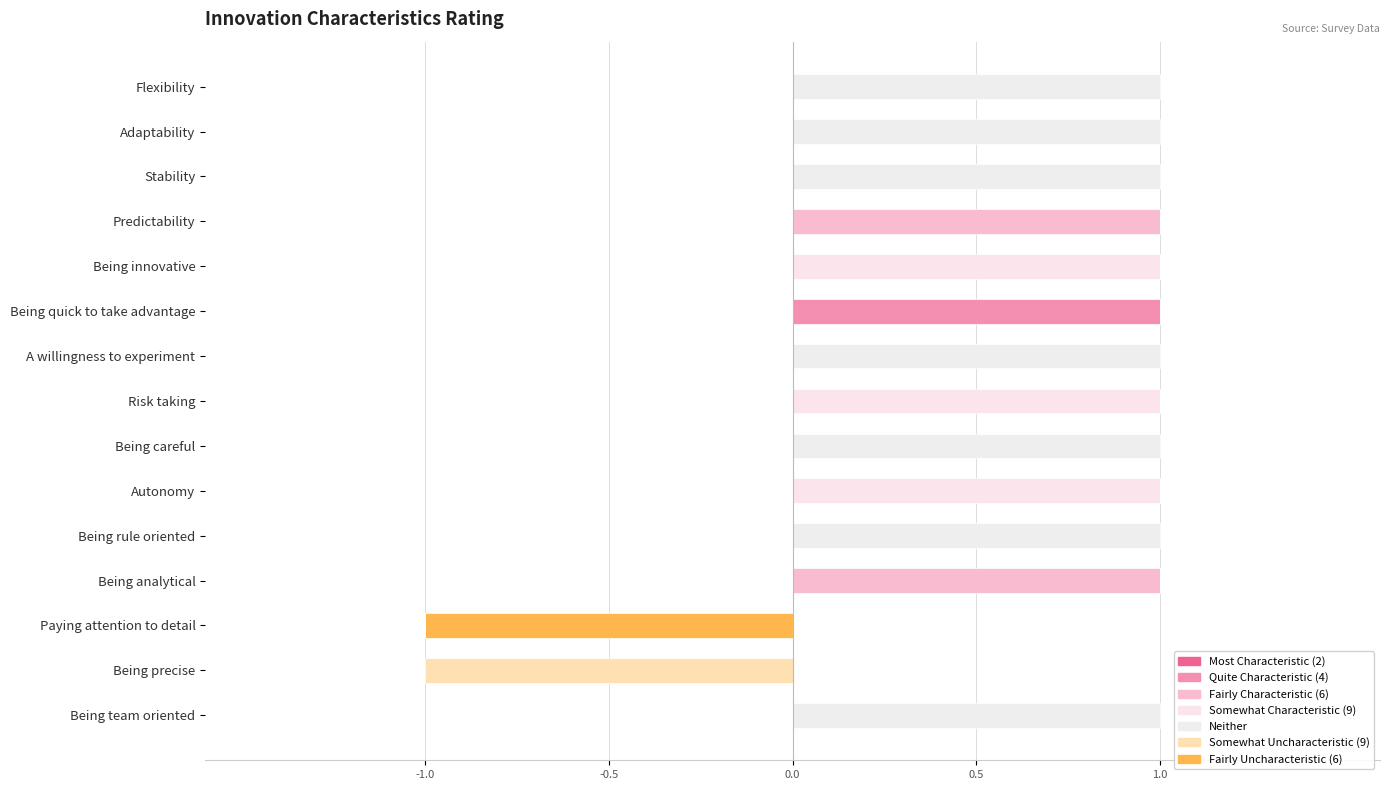

List the labels in order of Neither value, smallest first.

Predictability, Being innovative, Being quick to take advantage, Risk taking, Autonomy, Being analytical, Paying attention to detail, Being precise, Flexibility, Adaptability, Stability, A willingness to experiment, Being careful, Being rule oriented, Being team oriented